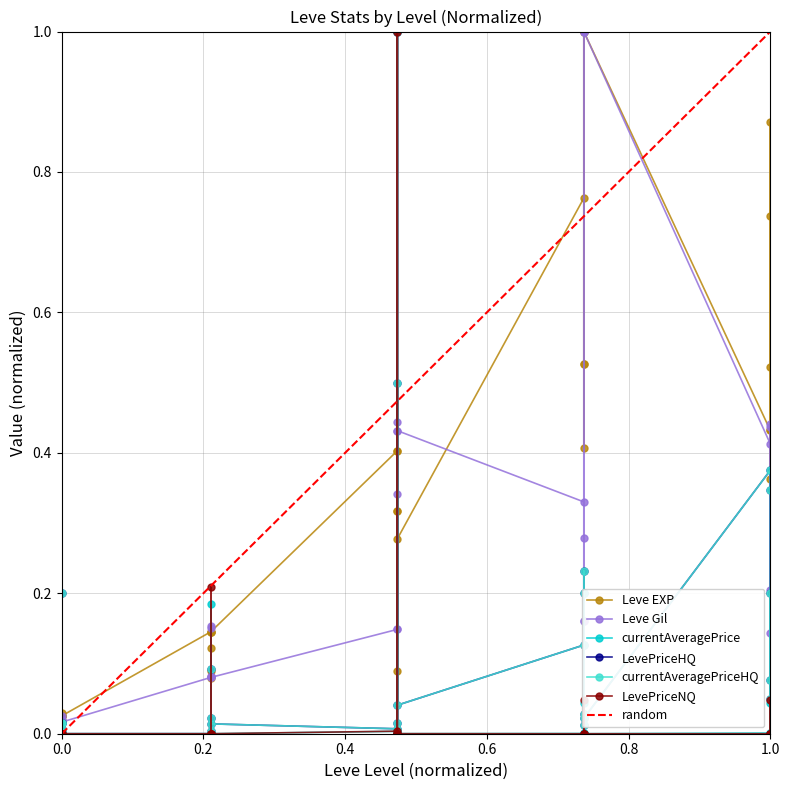

What is the maximum value for currentAveragePriceHQ?

1.0